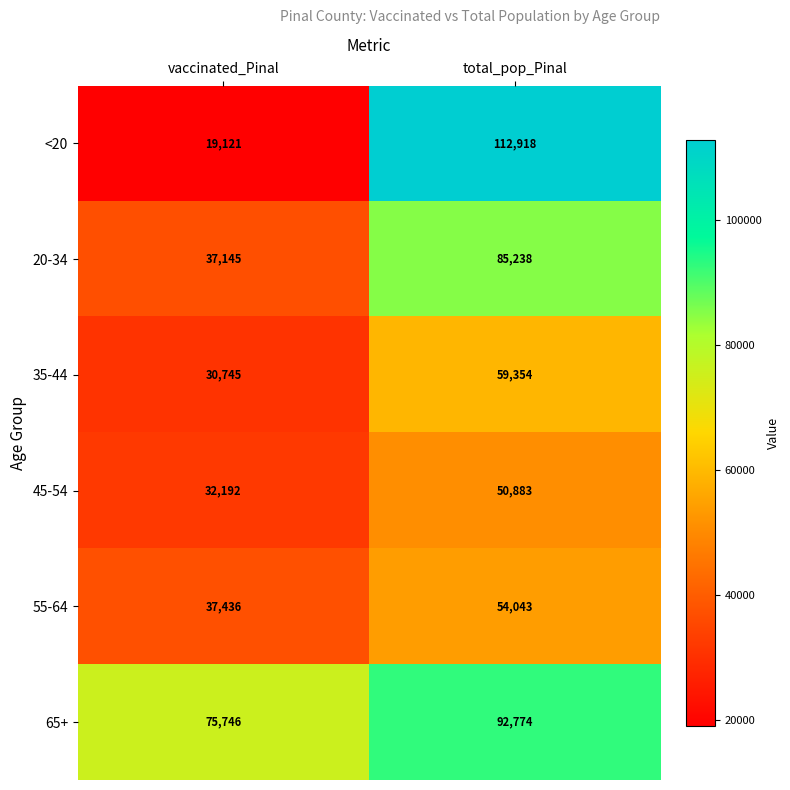

Which series has the widest spread of values?

<20